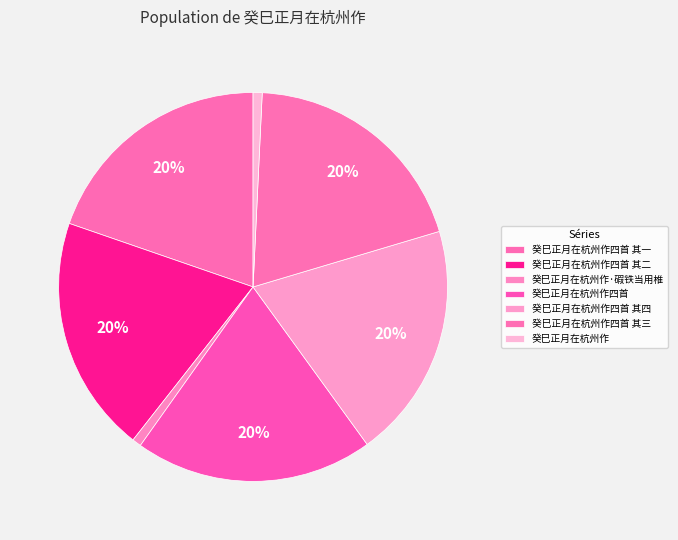

Rank the categories by value from lowest to highest.

癸巳正月在杭州作, 癸巳正月在杭州作·碬铁当用椎, 癸巳正月在杭州作四首 其三, 癸巳正月在杭州作四首 其四, 癸巳正月在杭州作四首 其一, 癸巳正月在杭州作四首 其二, 癸巳正月在杭州作四首